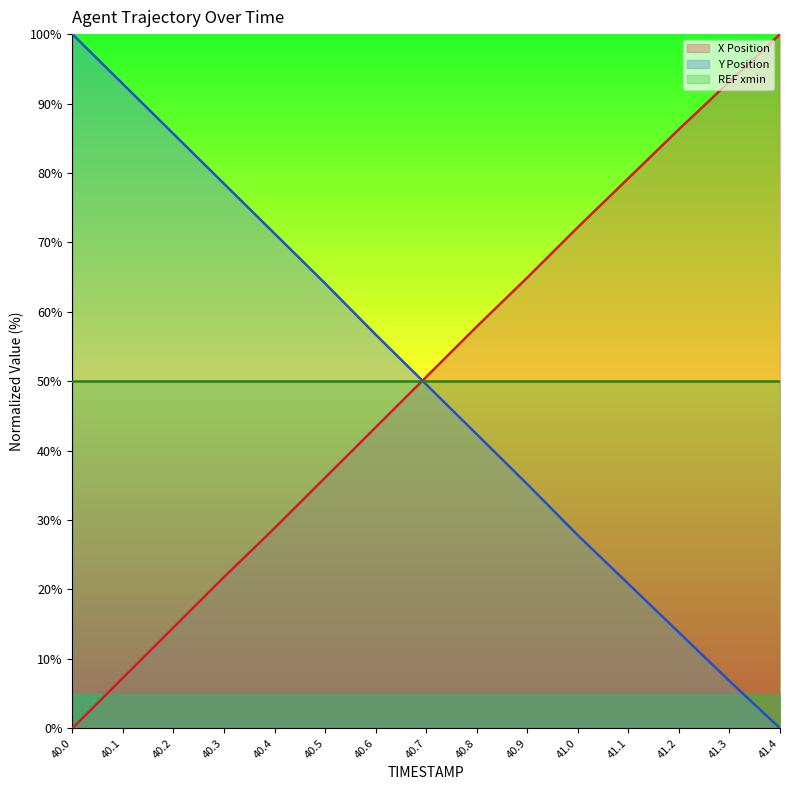

What is the value of the X point at the 10th from the left?

64.9